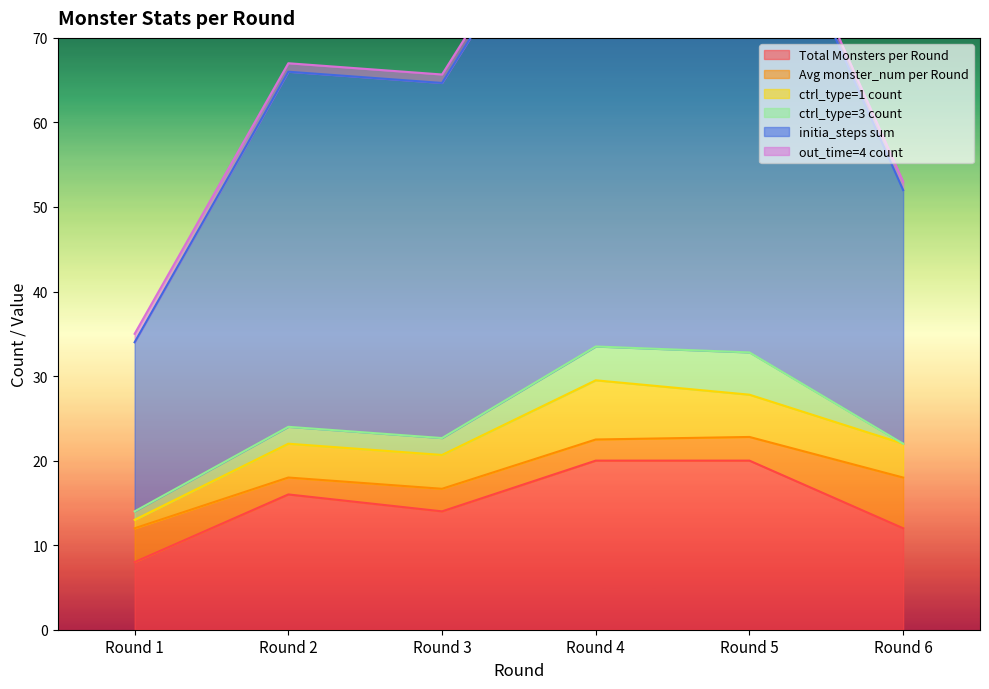

Rank the series at Round 5 from highest to lowest value.

initia_steps sum, Total Monsters per Round, ctrl_type=1 count, ctrl_type=3 count, Avg monster_num per Round, out_time=4 count